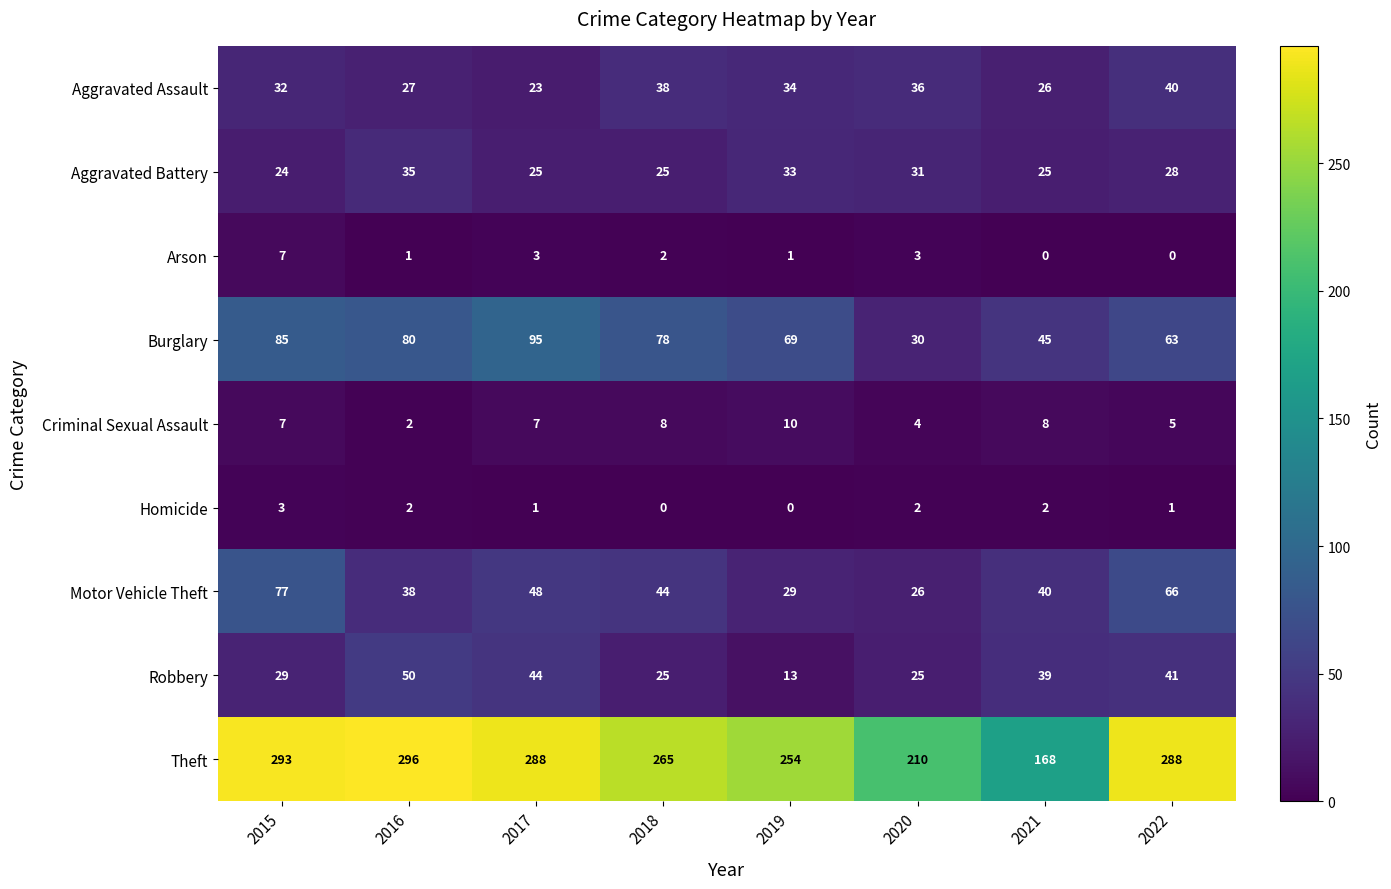

Rank the categories by Motor Vehicle Theft value from lowest to highest.

2020, 2019, 2016, 2021, 2018, 2017, 2022, 2015